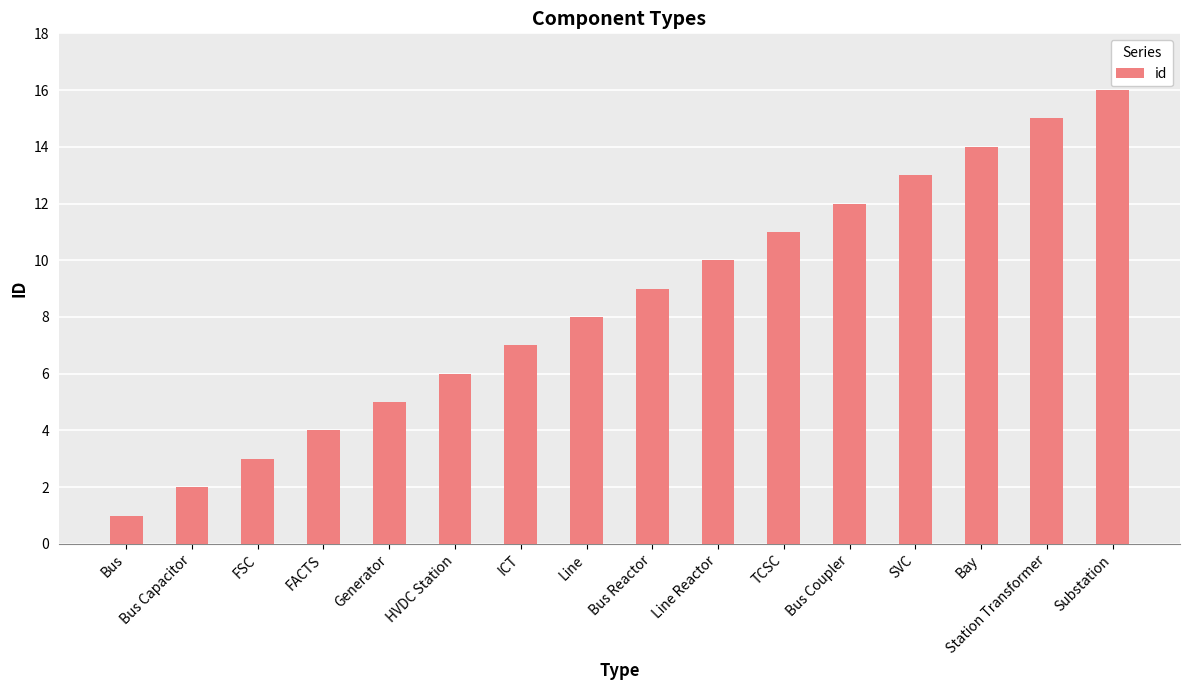

What is the sum of the values at FACTS and Bus Capacitor?

6